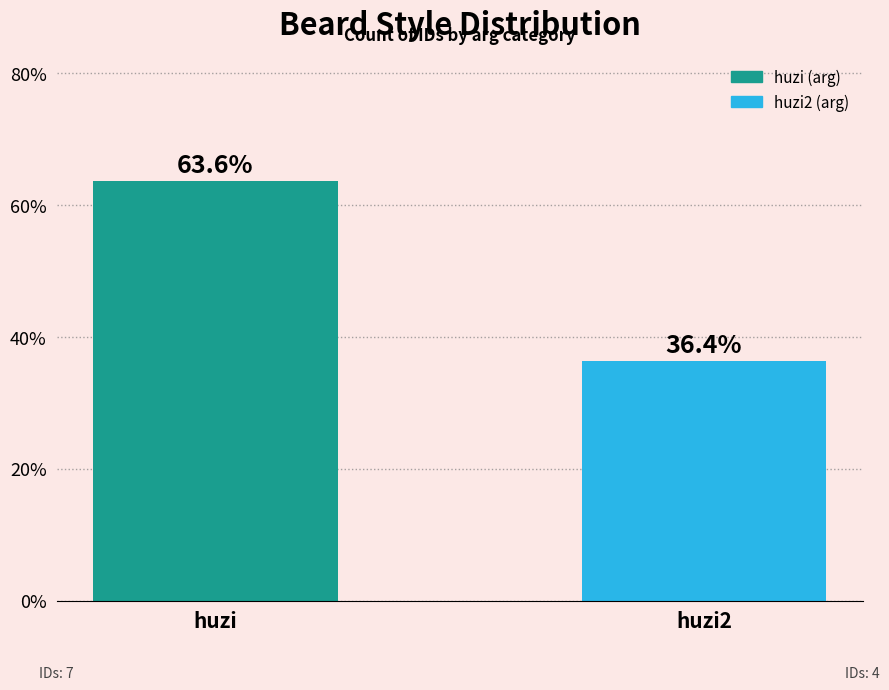

Which has a higher value, huzi2 or huzi?

huzi